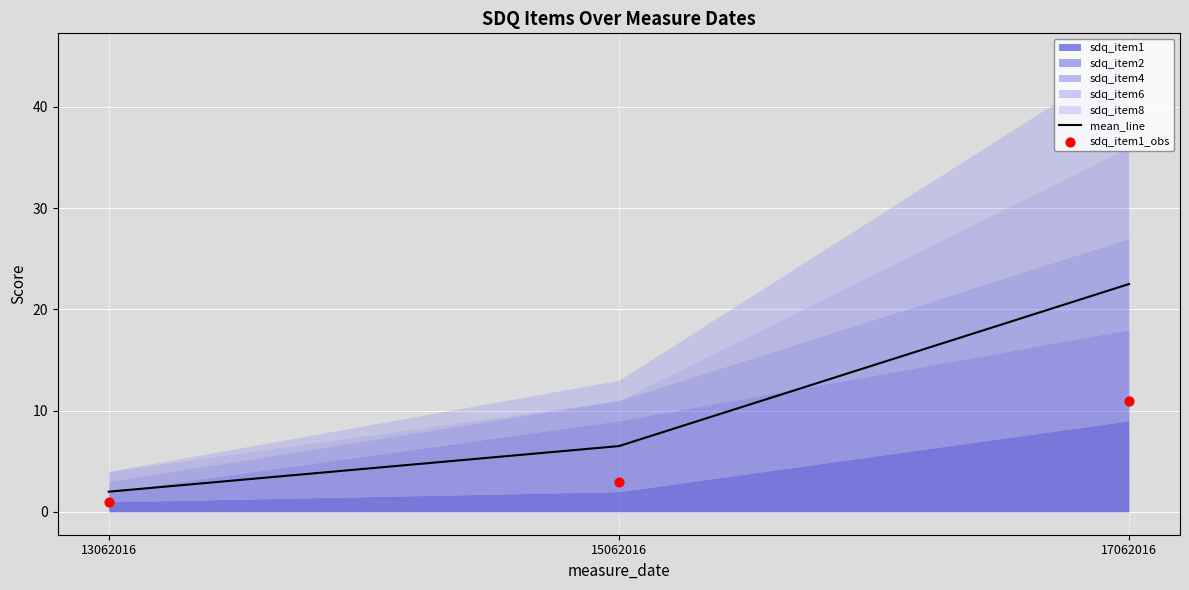

Which series reaches the maximum Y coordinate?

mean_line